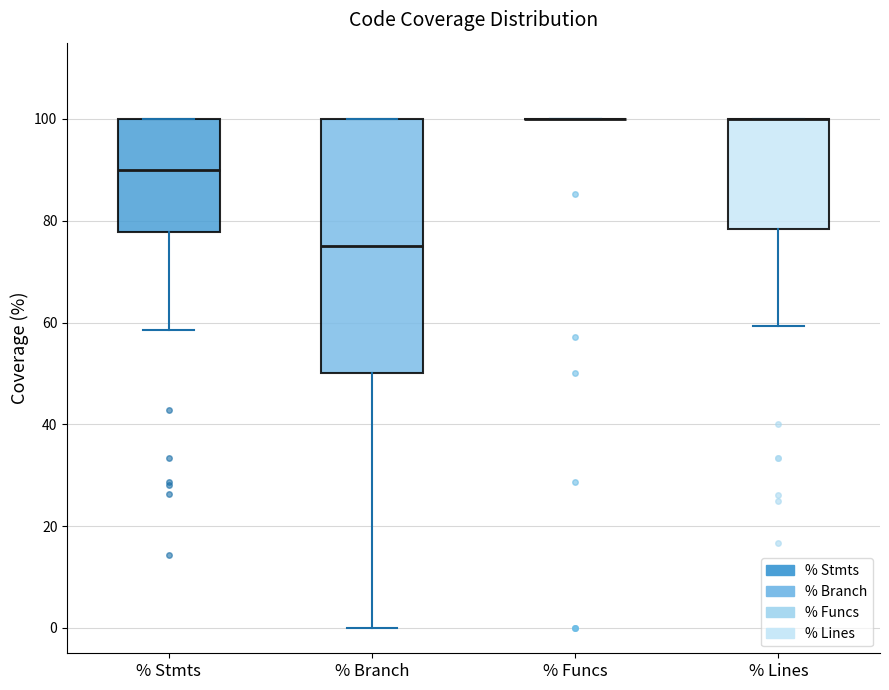

Comparing the boxes themselves (not the whiskers), which one is the tallest?

% Branch